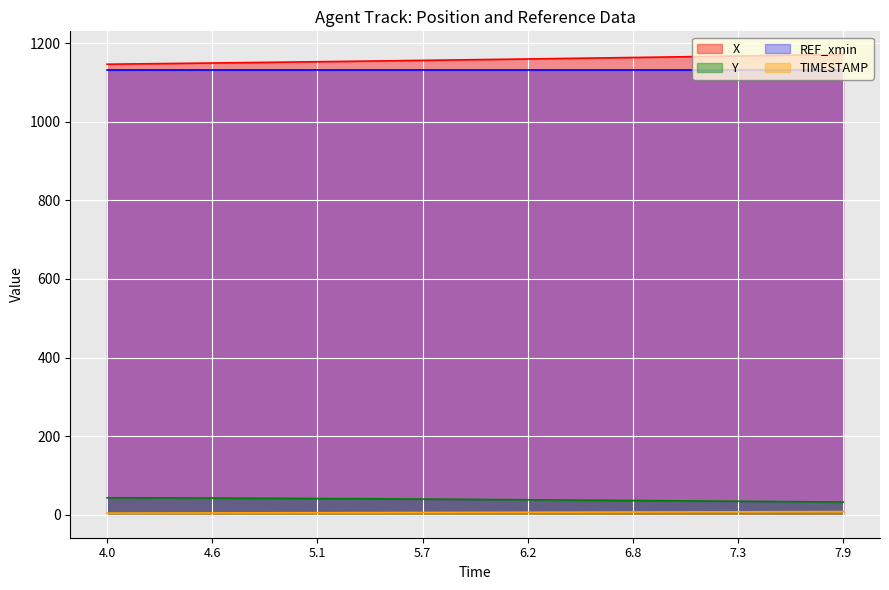

What is the highest value of the REF_xmin series?

1131.4